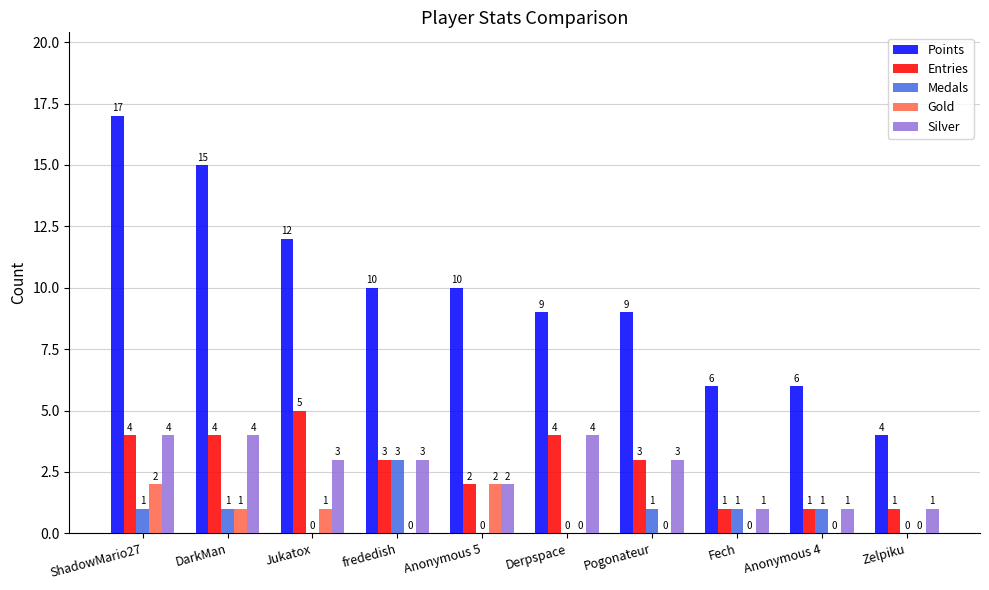

At which category is the sum across all series the highest?

ShadowMario27